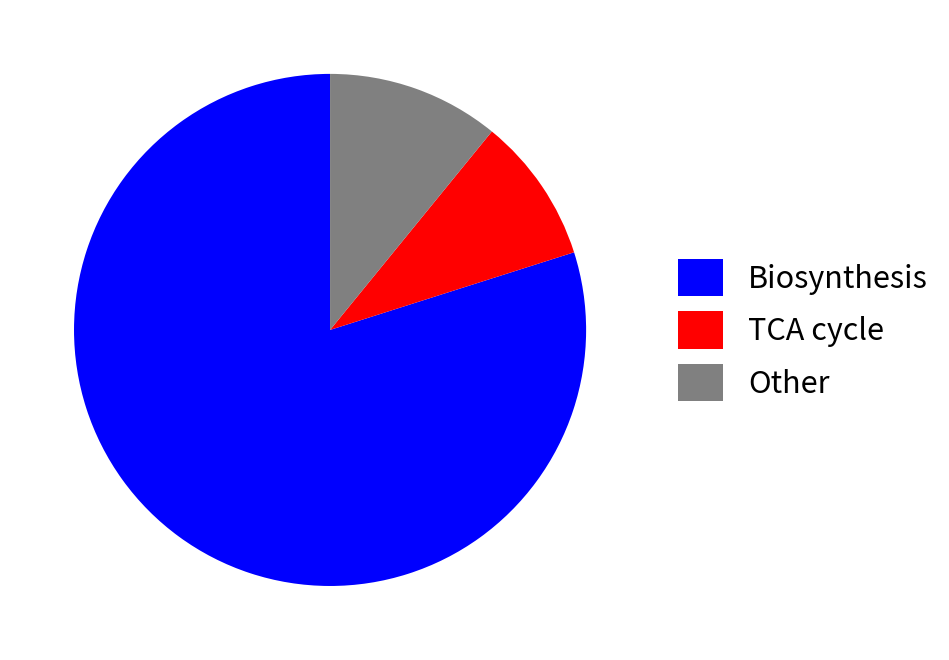

What is the largest slice in the pie chart?

Biosynthesis